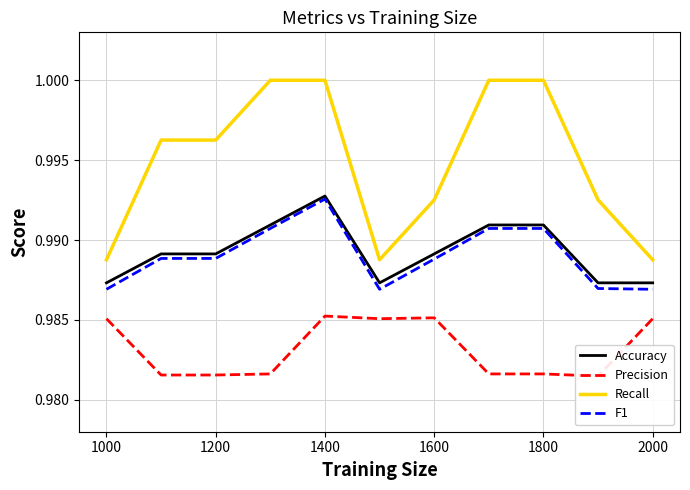

True or false: Recall and F1 cross at least once.

False